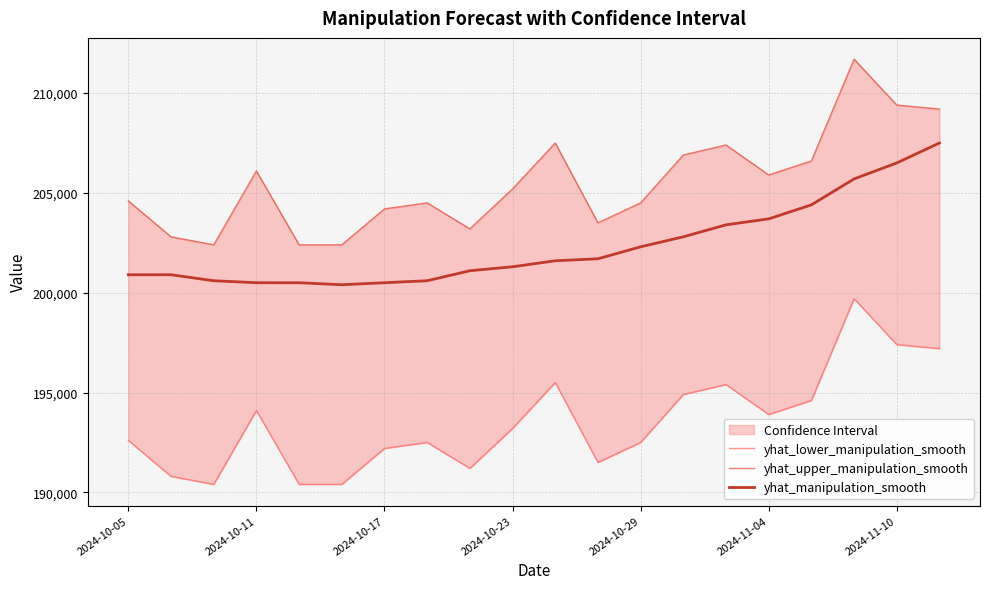

What is the highest value of the yhat_manipulation_smooth series?

207500